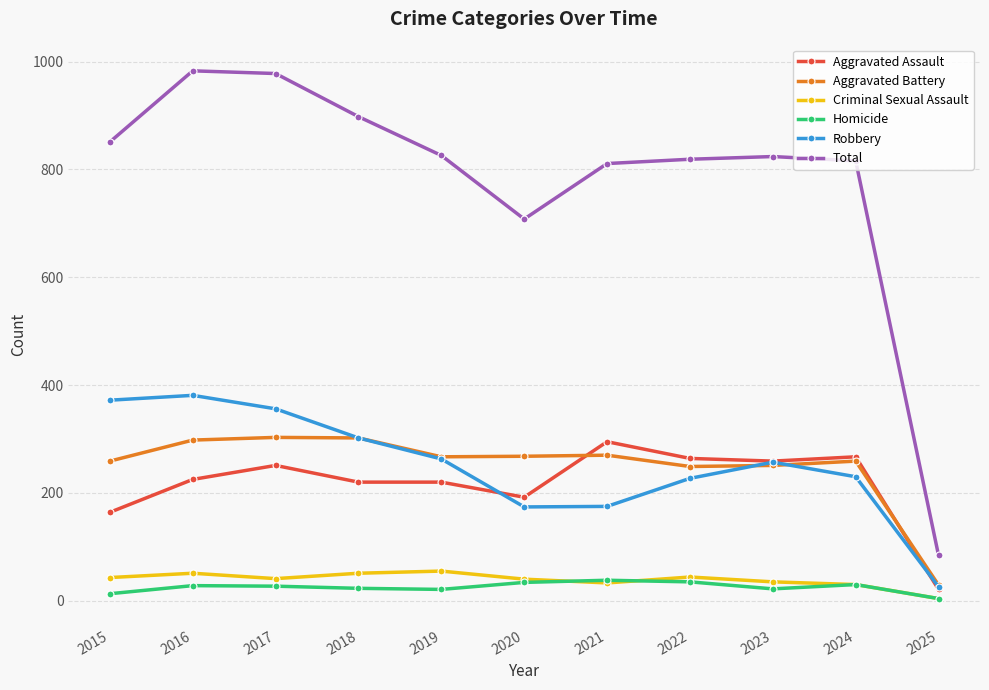

Which series has the largest range (max minus min)?

Total